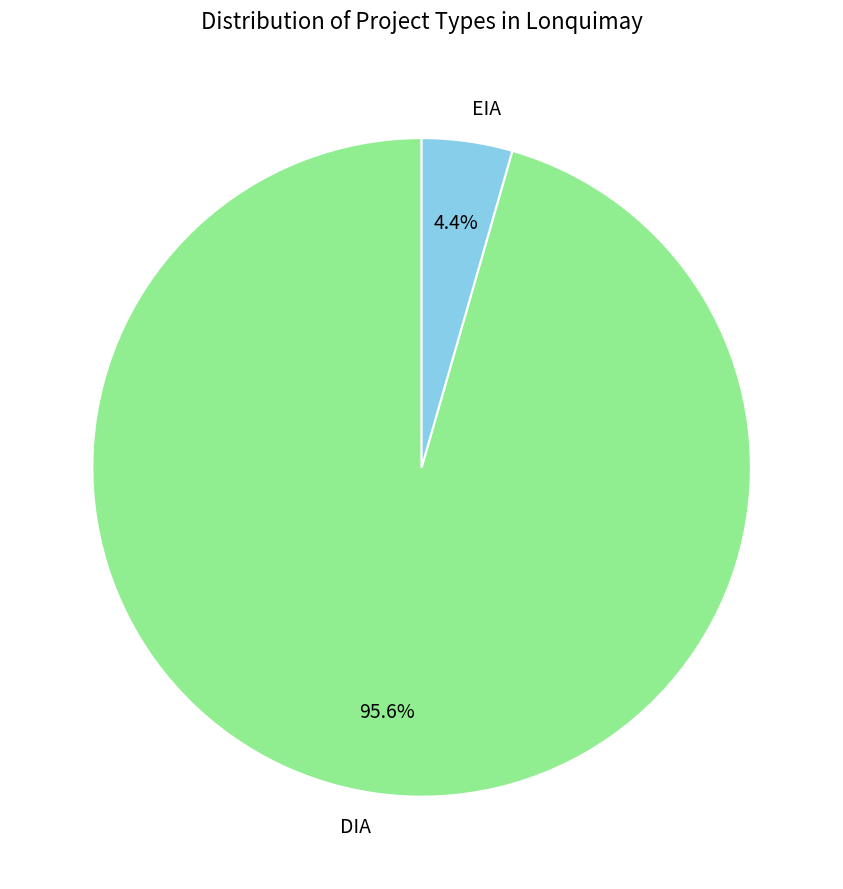

What percentage do DIA and EIA together represent?

100.0%